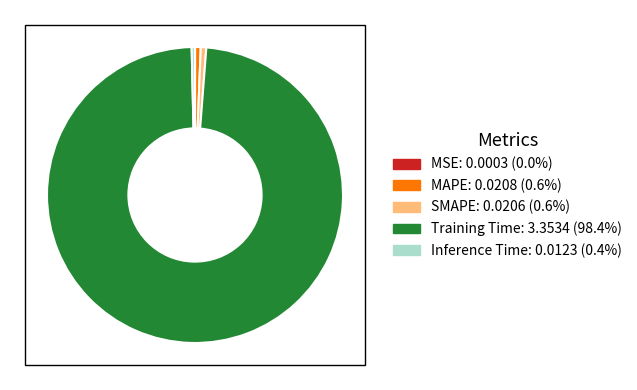

Which slice represents more than half of the pie?

Training Time